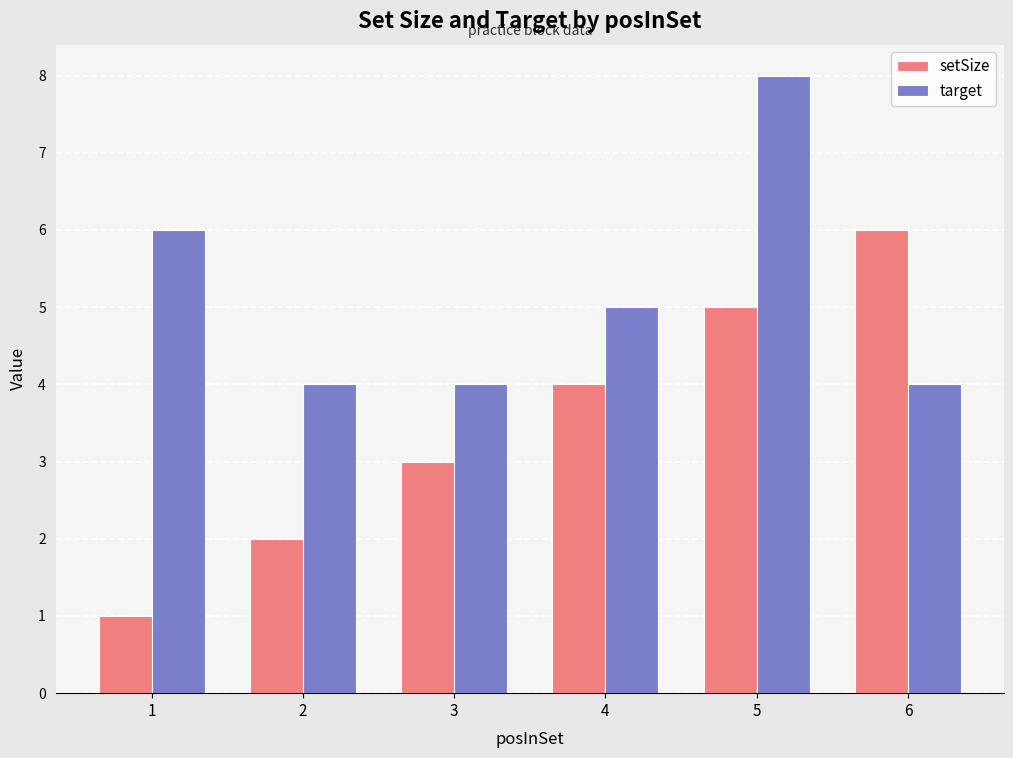

List the series in order of their overall mean, highest first.

target, setSize